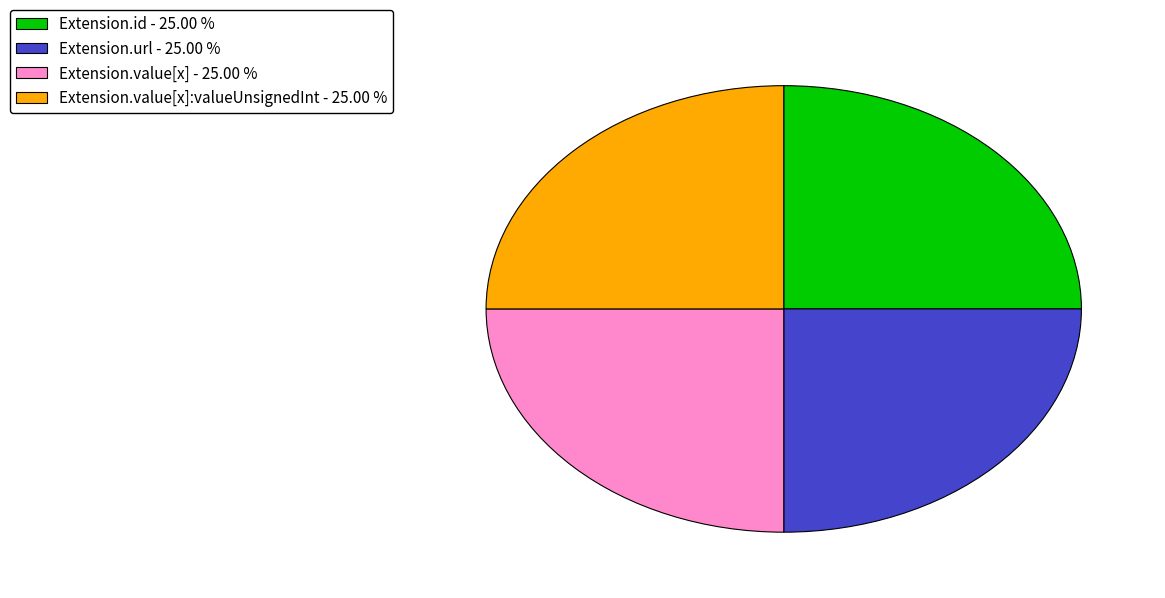

Approximately how many times larger is the value at Extension.value[x] - 25.00 % compared to Extension.value[x]:valueUnsignedInt - 25.00 %?

1.0